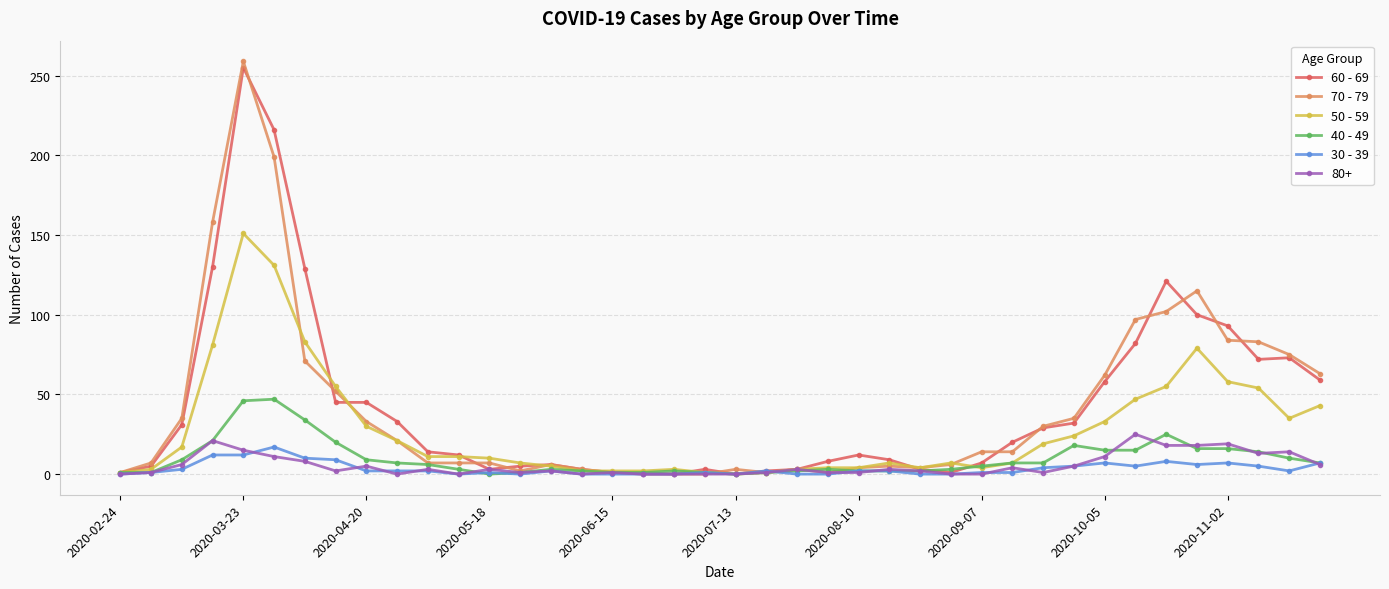

Does the chart have visible grid lines?

Yes